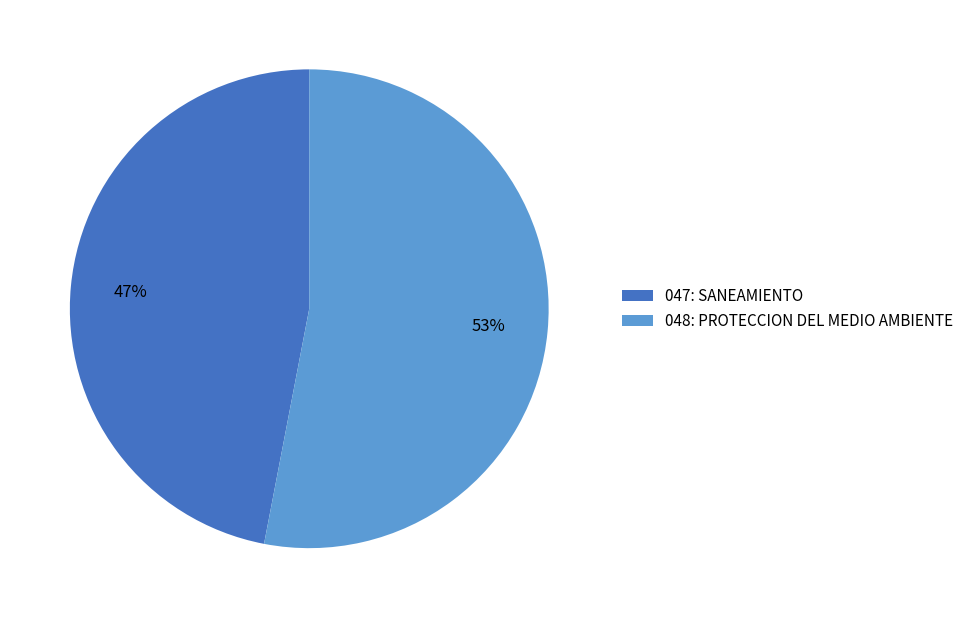

Which has a higher value, 047: SANEAMIENTO or 048: PROTECCION DEL MEDIO AMBIENTE?

048: PROTECCION DEL MEDIO AMBIENTE